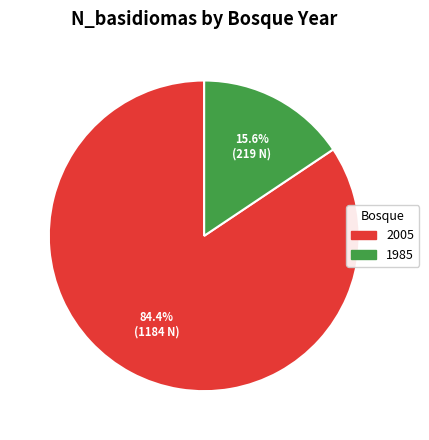

How many segments does this pie chart have?

2